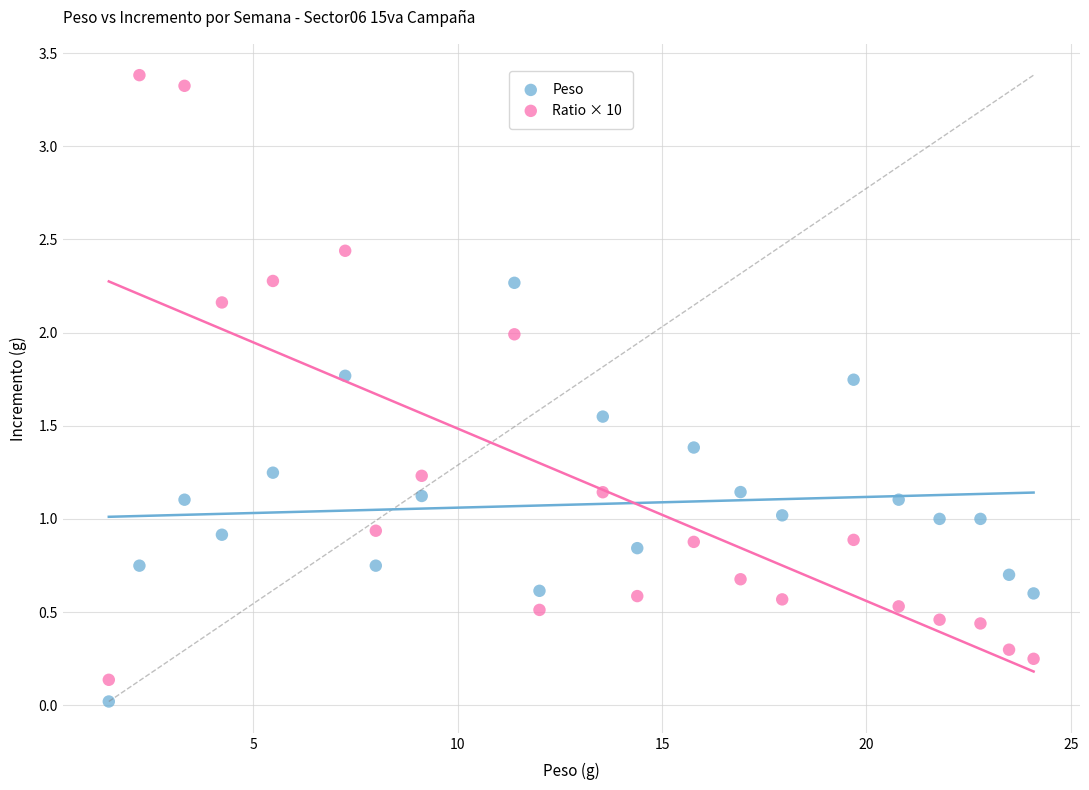

What are all the series names shown in the legend?

Peso, Ratio × 10